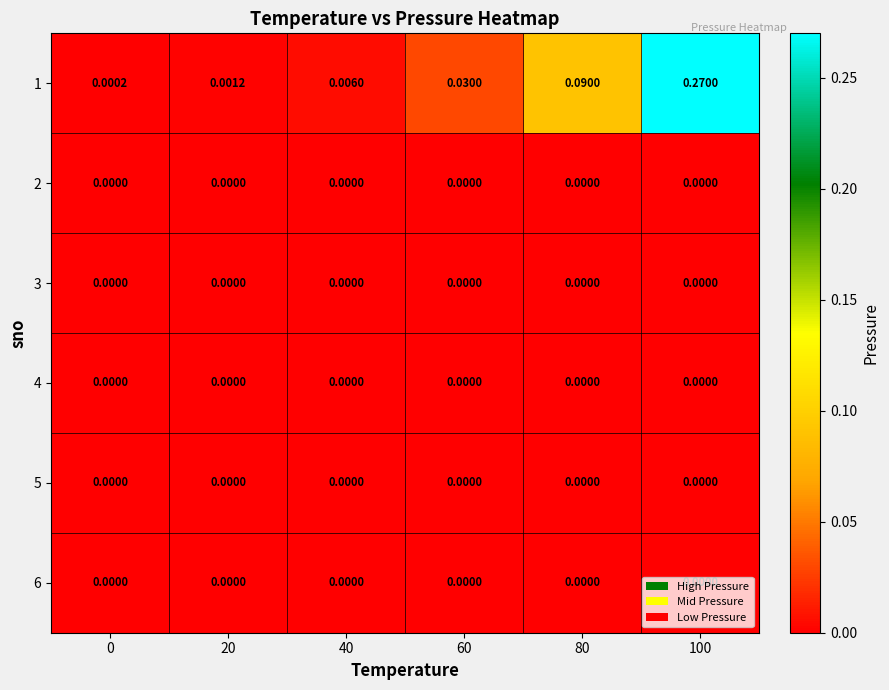

Is the value of 6 at 20 greater than the value of 1 at 80?

No